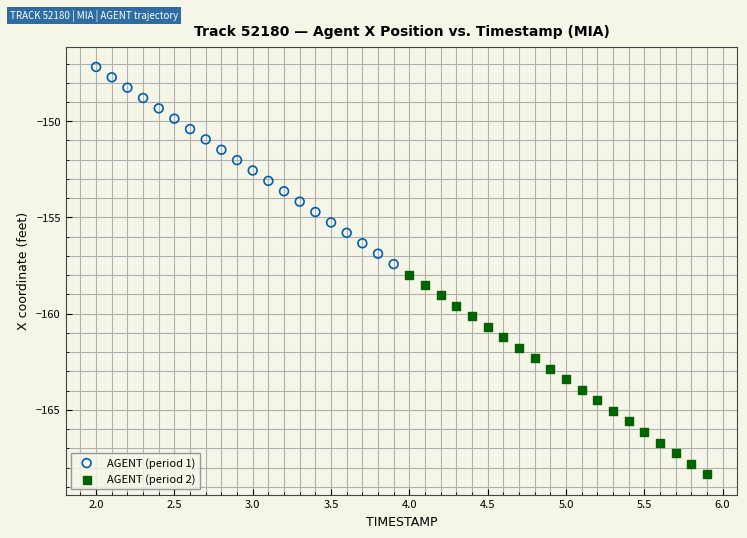

What are all the series names shown in the legend?

AGENT (period 1), AGENT (period 2)